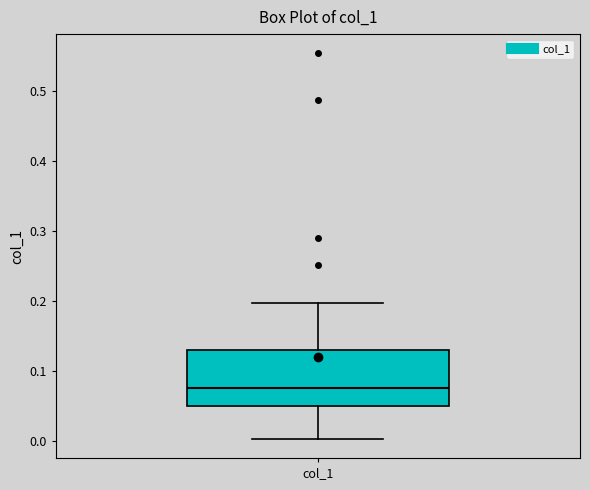

Transcribe this box plot: give where the median line is, the range the box spans, and where the two whiskers end, as read against the y-axis. The values are not printed on the chart, so give them approximately, as read against the axis.

median 0.08, box 0.05 to 0.13, whiskers 0.00 to 0.20